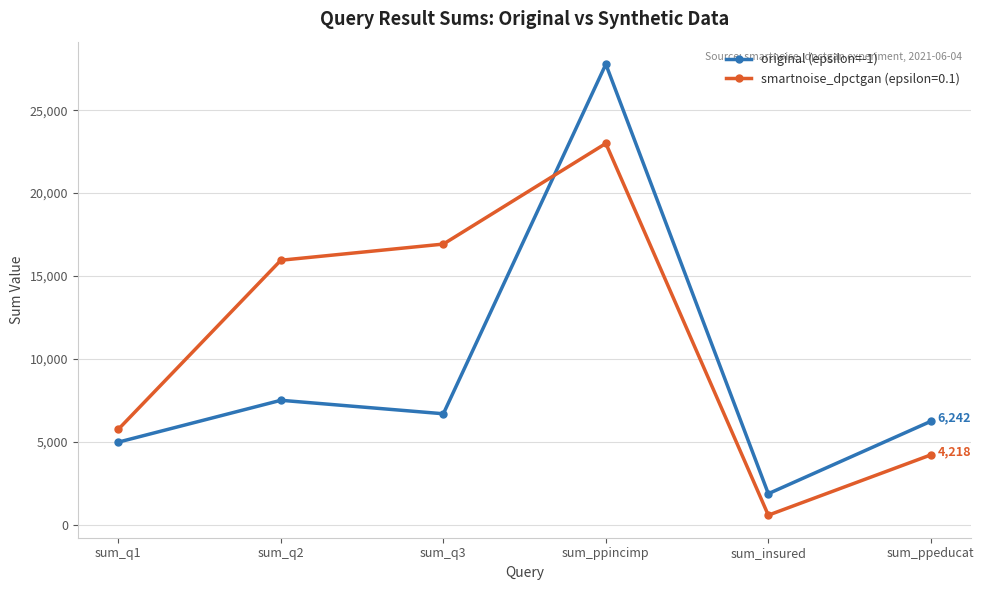

What is the greatest value displayed?

27770